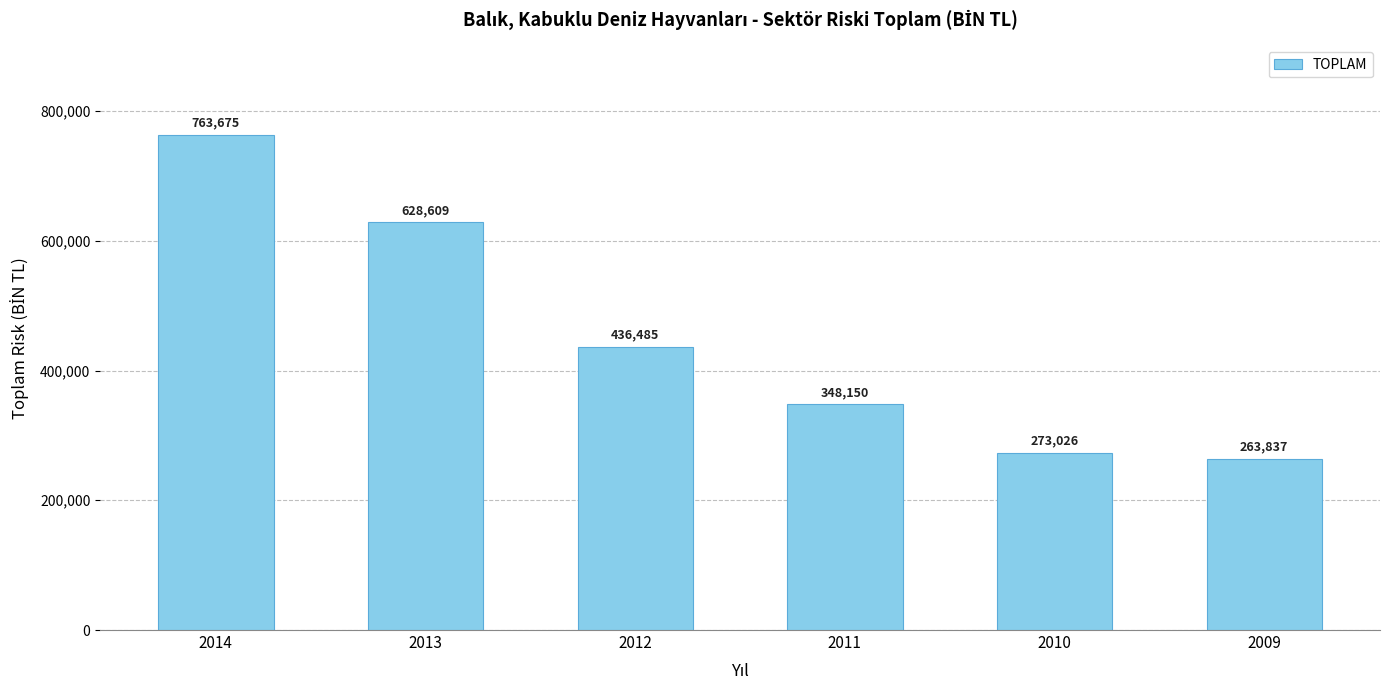

What is the minimum value shown in the chart?

263837.5